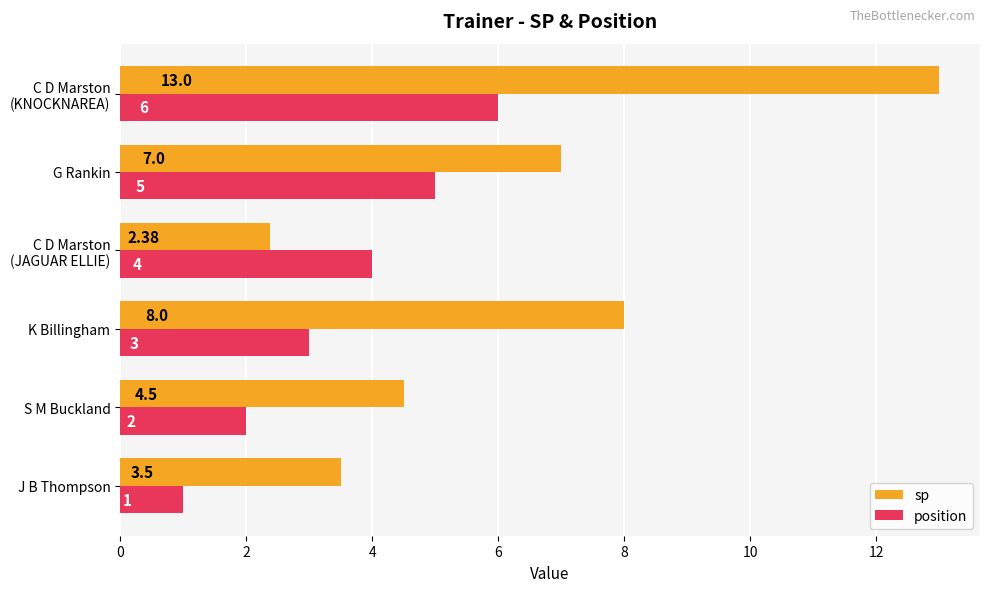

List the labels in order of sp value, smallest first.

C D Marston
(JAGUAR ELLIE), J B Thompson, S M Buckland, G Rankin, K Billingham, C D Marston
(KNOCKNAREA)